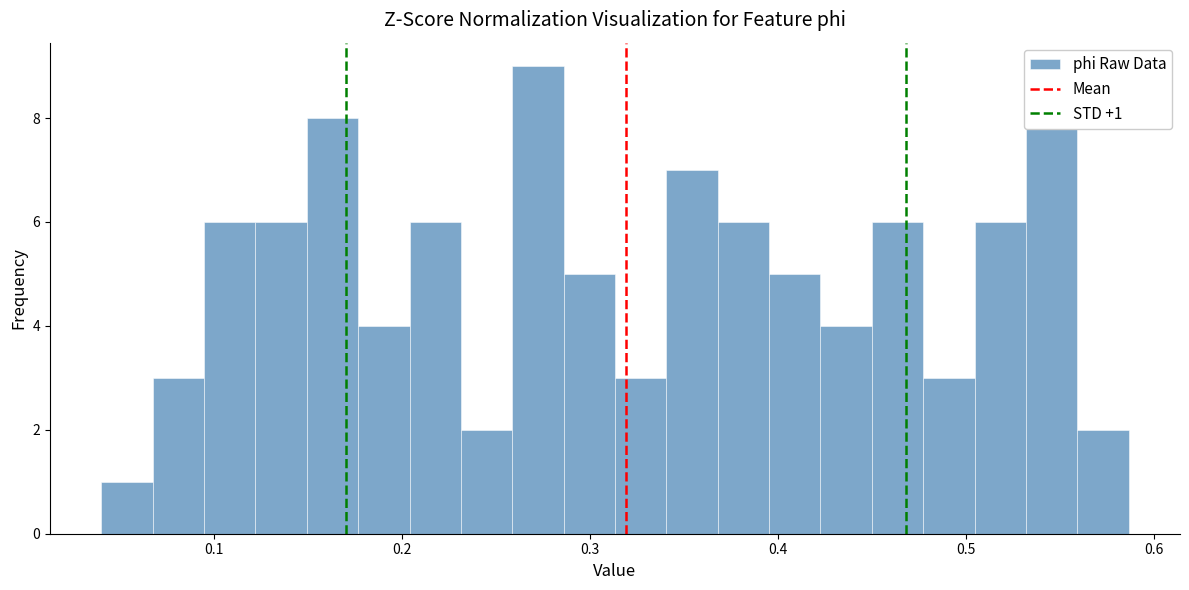

Around what value on the x-axis is the tallest bar? Give the approximate position of its centre, as read against the axis.

0.27